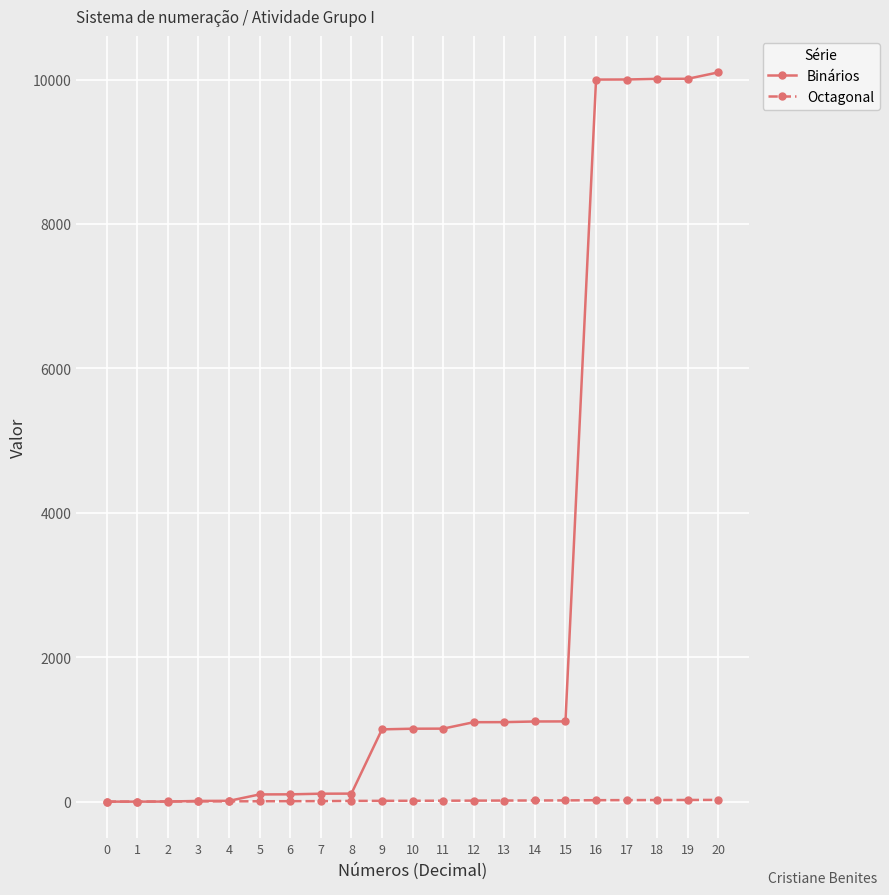

What is the total value across all series at 8?

121